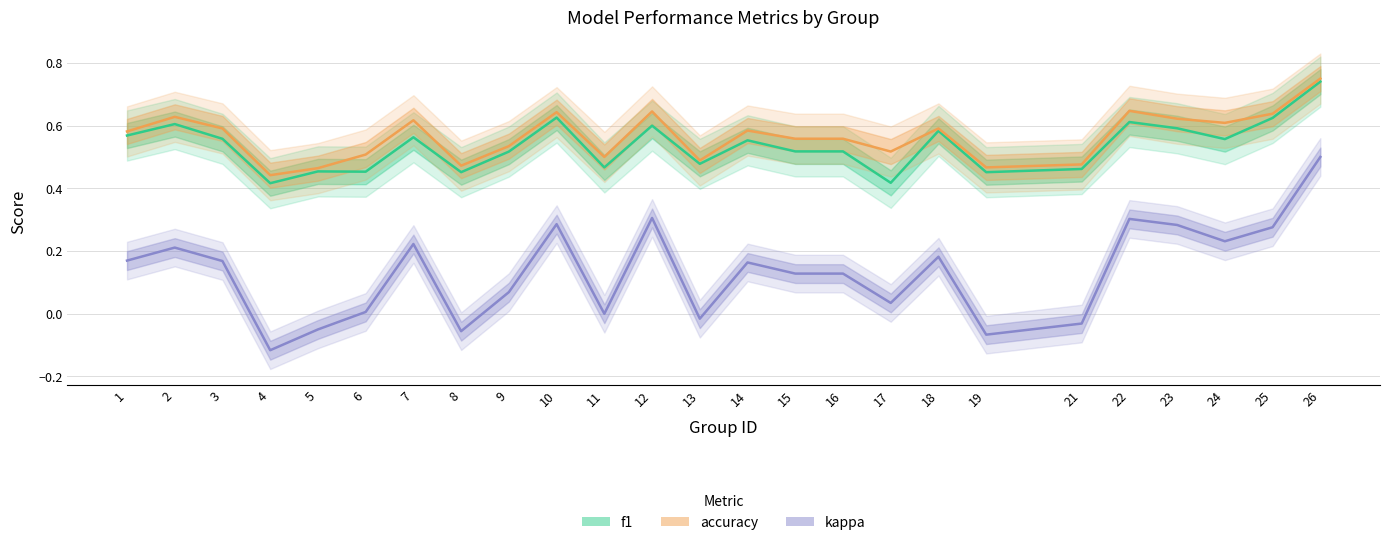

True or false: accuracy and f1 intersect in this chart.

False